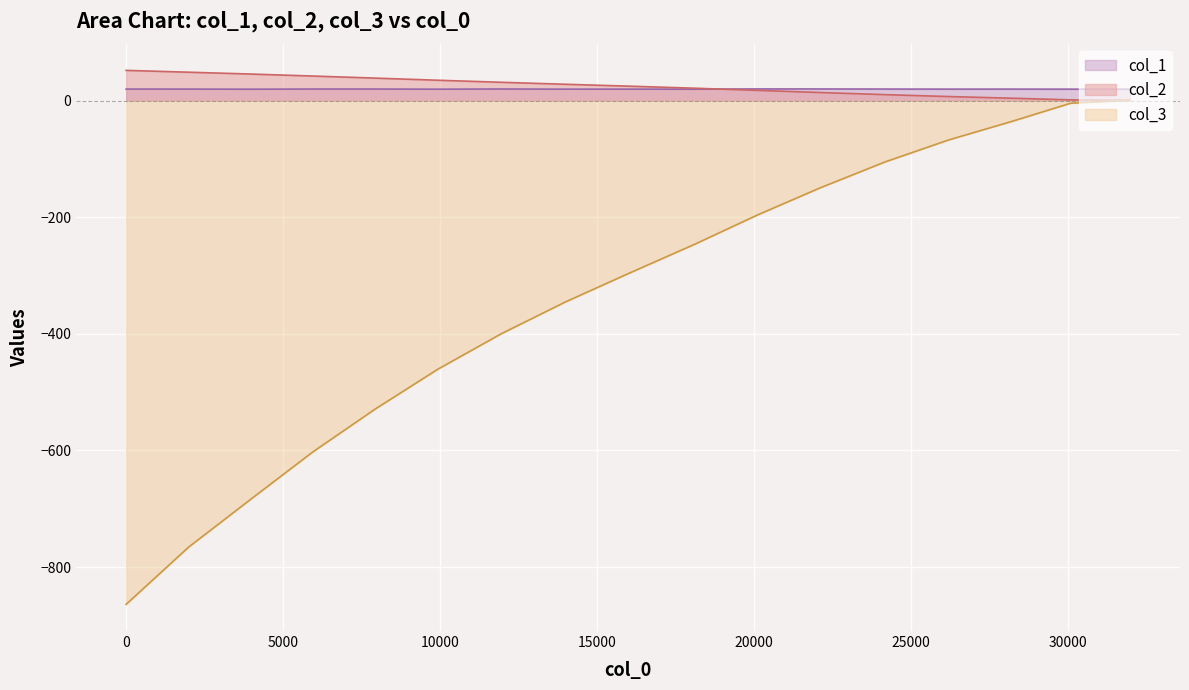

How many values in the col_2 series exceed 24?

9